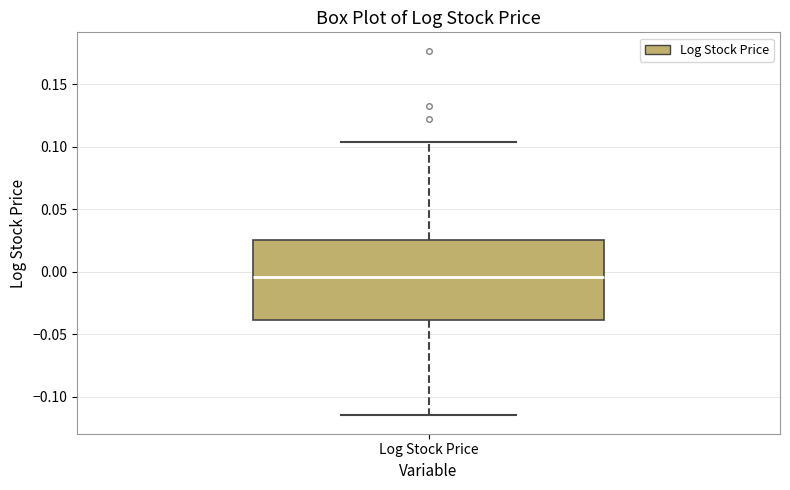

Where does the upper whisker of the box for Log Stock Price end on the y-axis? The values are not printed on the chart, so give them approximately, as read against the axis.

0.105